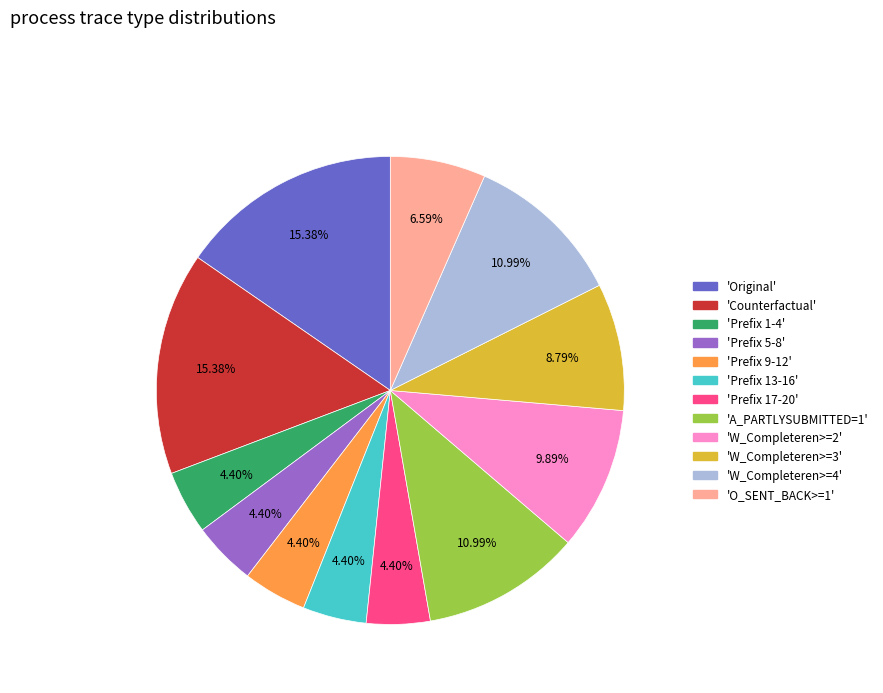

Does any single category account for the majority?

No